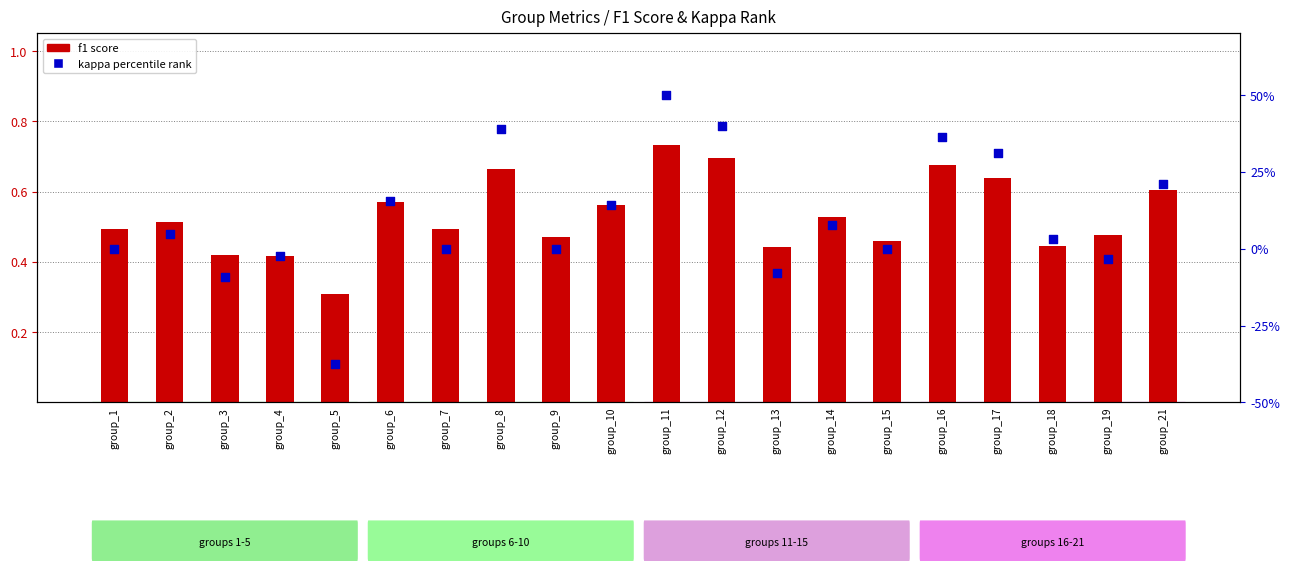

At how many categories does at least one series exceed 41?

1